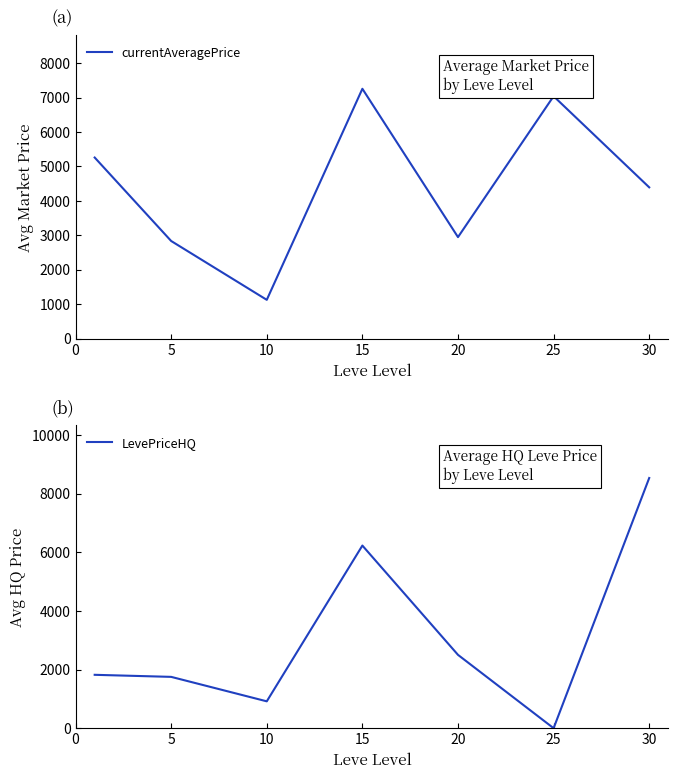

List the series in order of their overall mean, lowest first.

LevePriceHQ, currentAveragePrice